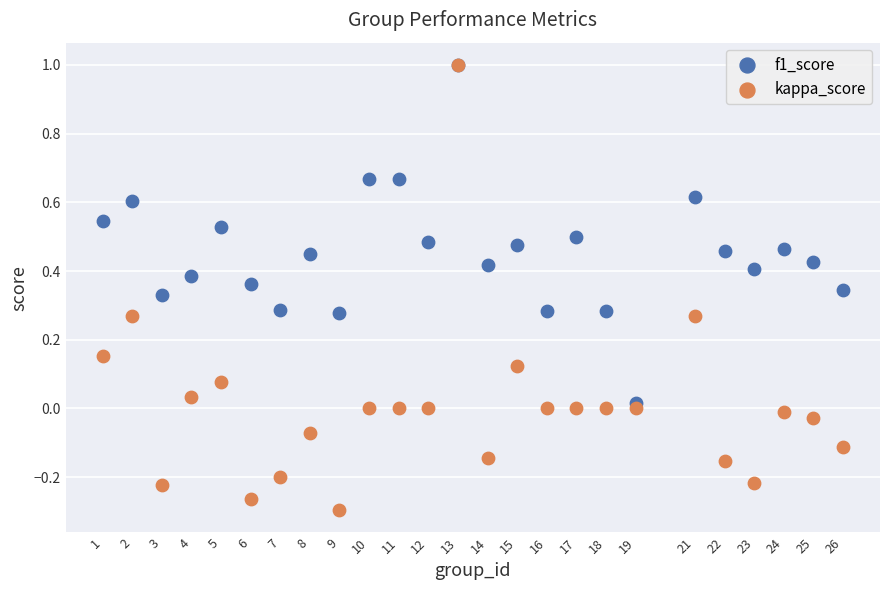

Which series contains the lowest Y value?

kappa_score